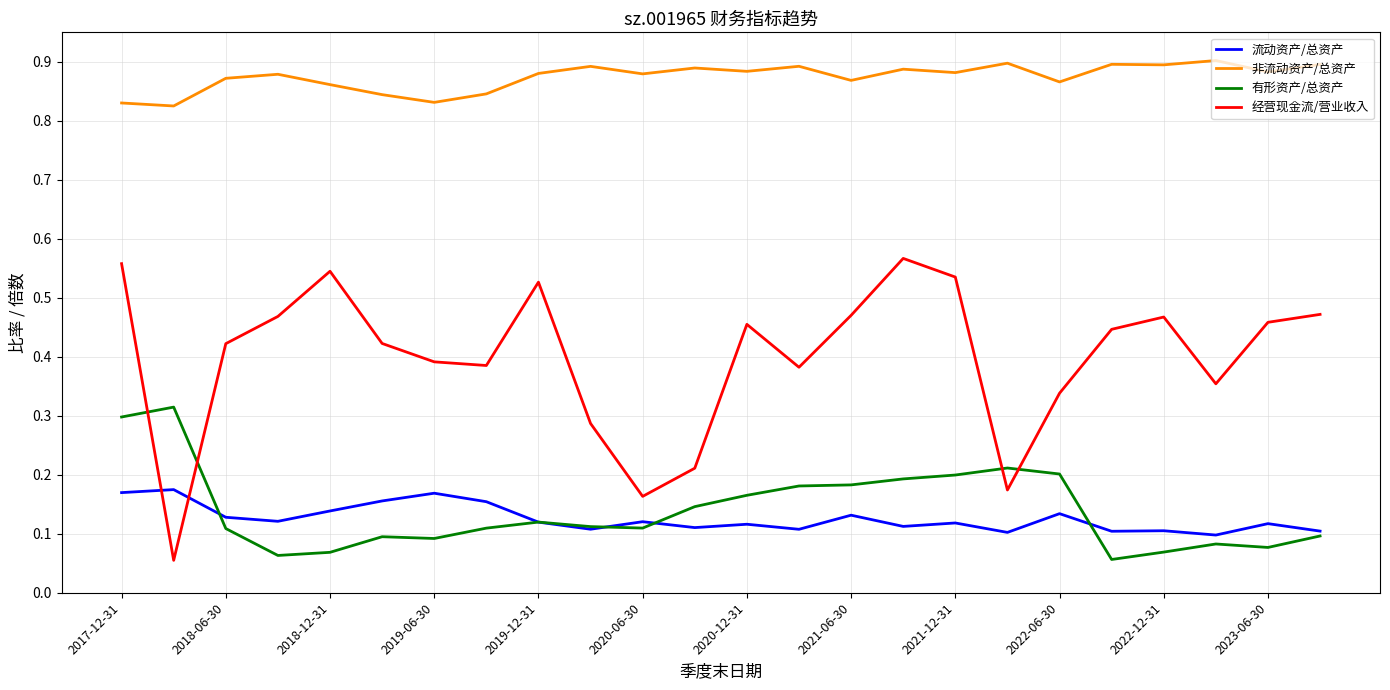

Which series has the largest total across all categories?

非流动资产/总资产